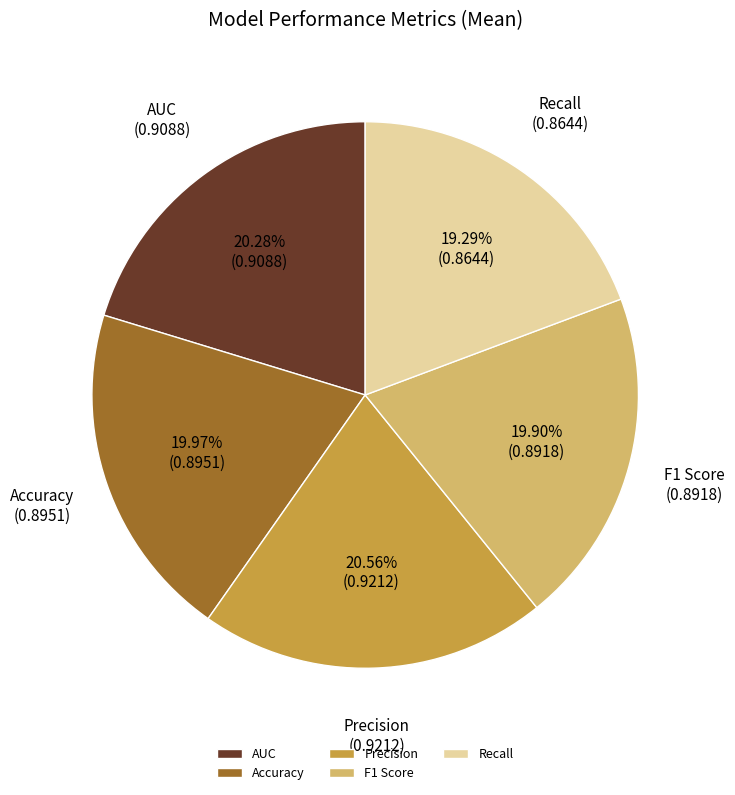

Combined, what portion of the pie is Recall and Precision?

39.8%